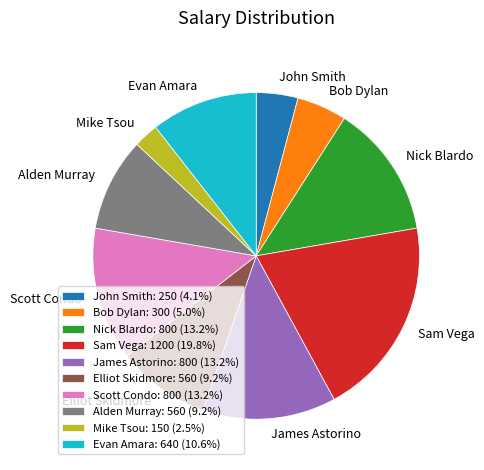

Count the number of slices in the pie.

10